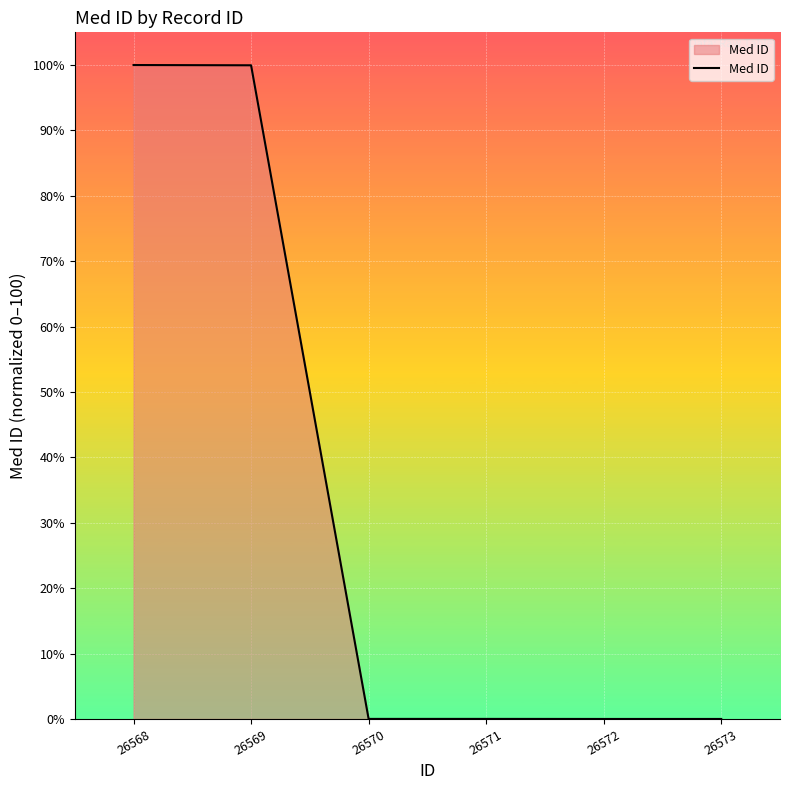

True or false: the data has more than 2 interior local peaks.

False